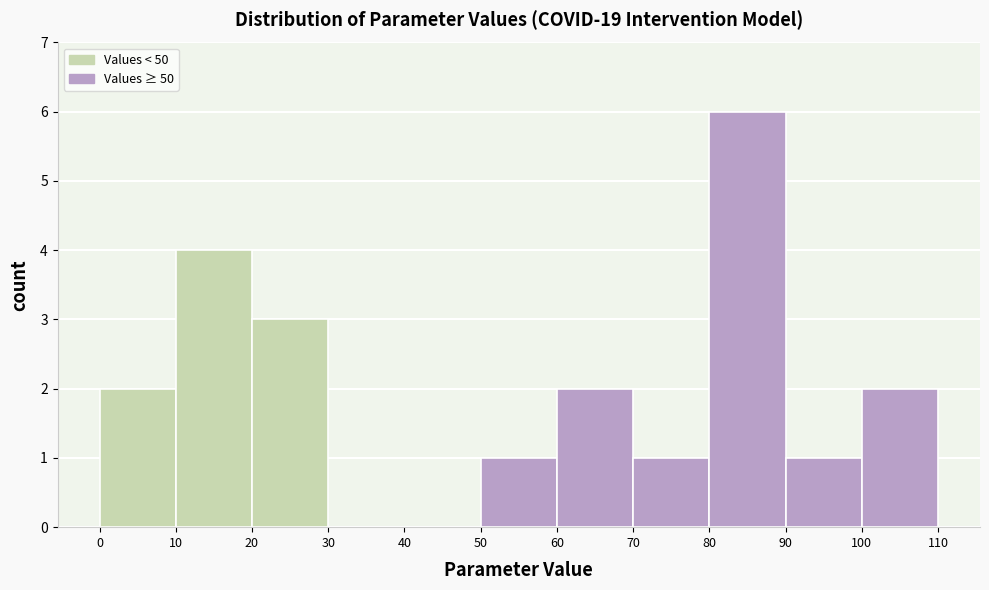

How tall is the bar that spans 50 to 60 on the x-axis? The values are not printed on the chart, so give them approximately, as read against the axis.

1